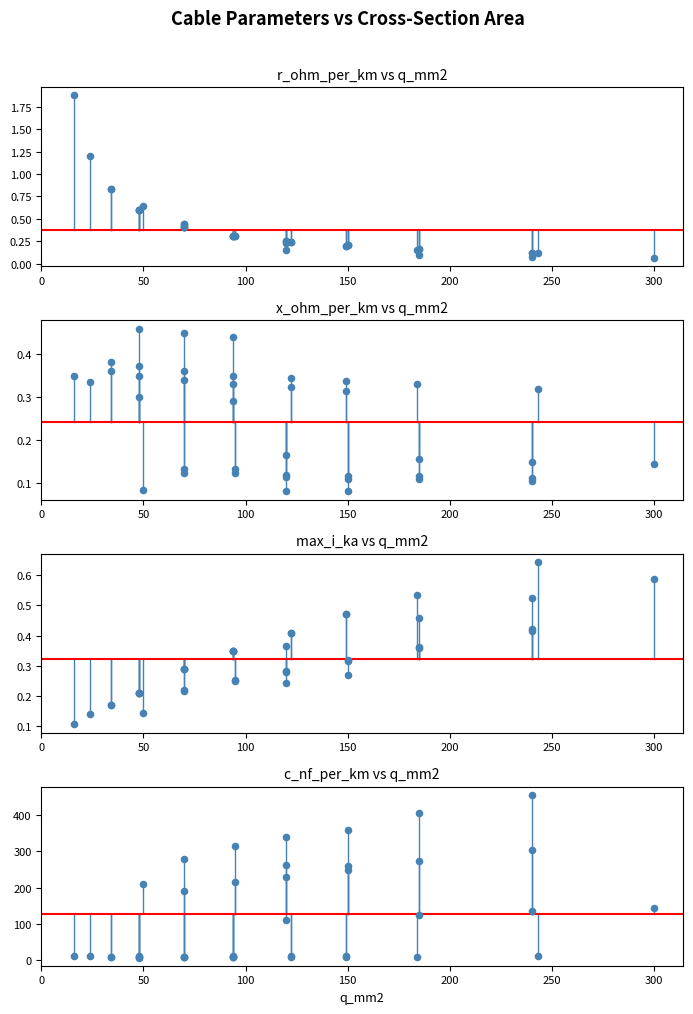

Is the value of max_i_ka at 350 greater than the value of r_ohm_per_km at 31?

Yes